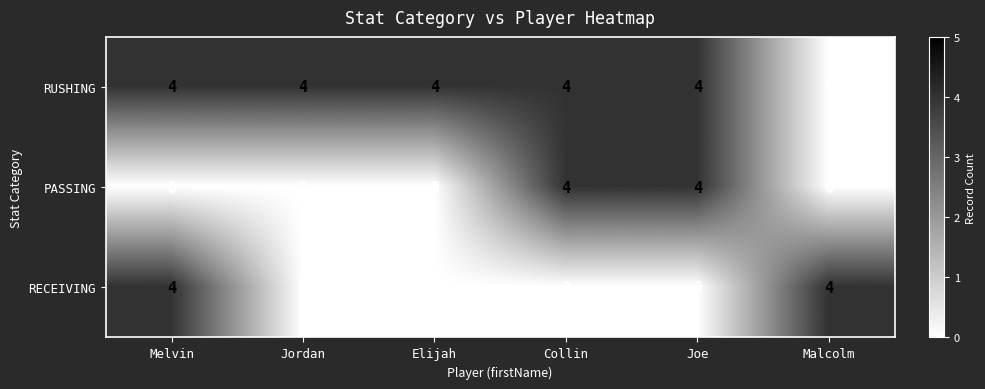

At which label does RUSHING reach its minimum?

Malcolm